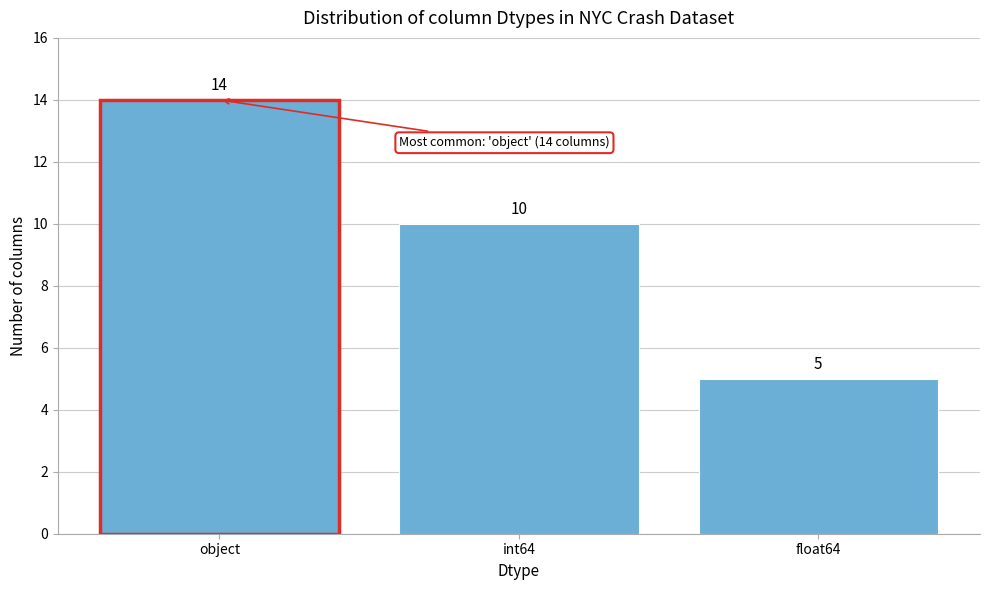

Reading left to right, extract all data points from this chart.

object=14	int64=10	float64=5